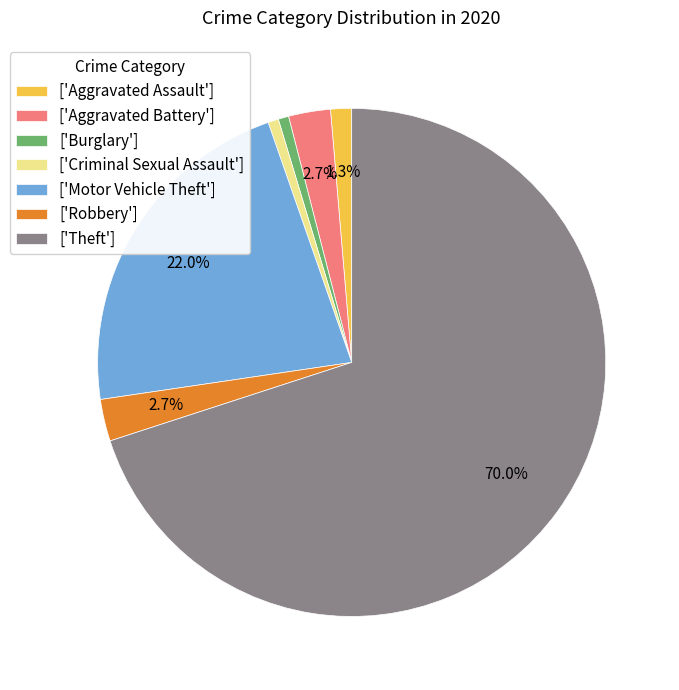

Is ['Aggravated Assault'] the majority of the pie?

No